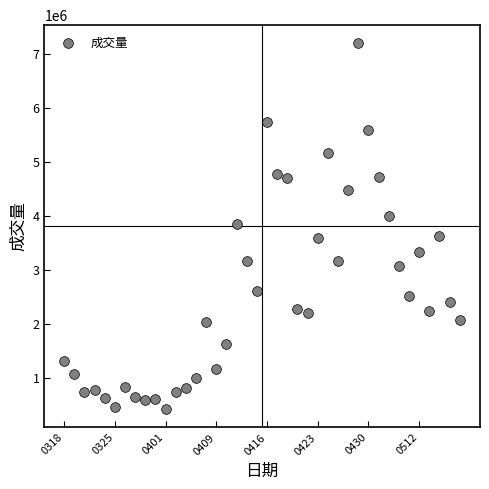

What is the range of Y values (max minus min)?

6778604